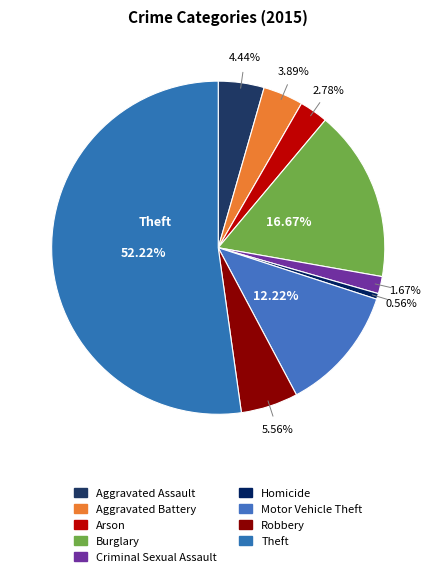

What is the smallest slice in the pie chart?

Homicide